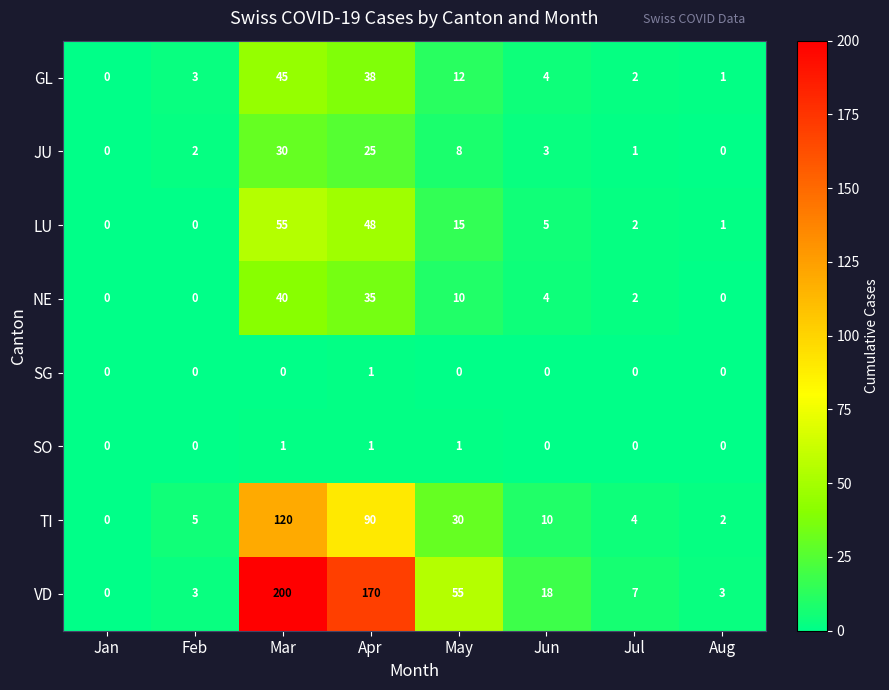

True or false: SO has a value of 0 at Aug.

True